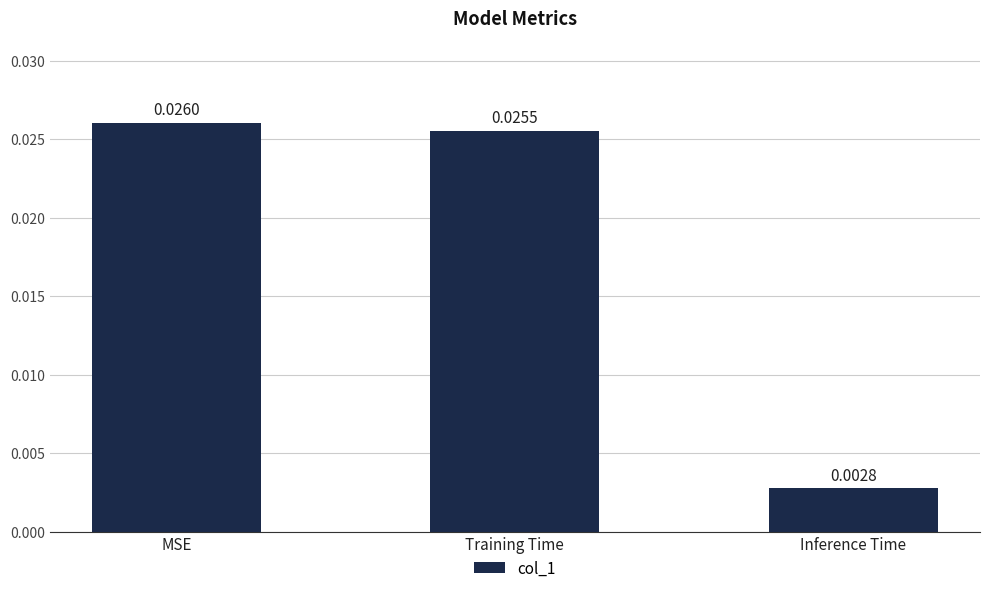

Are the bars horizontal?

No